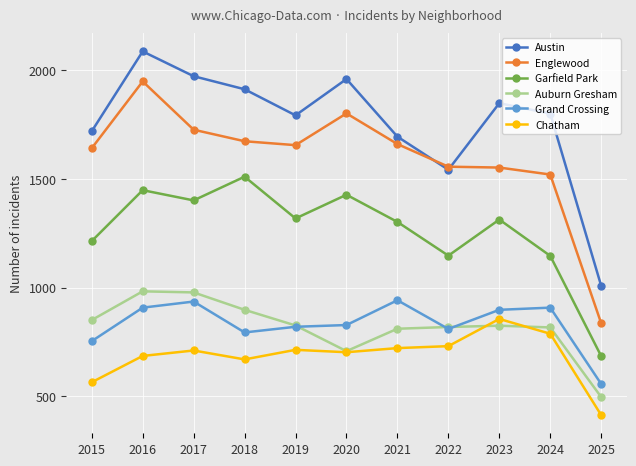

What are all the series names shown in the legend?

Austin, Englewood, Garfield Park, Auburn Gresham, Grand Crossing, Chatham